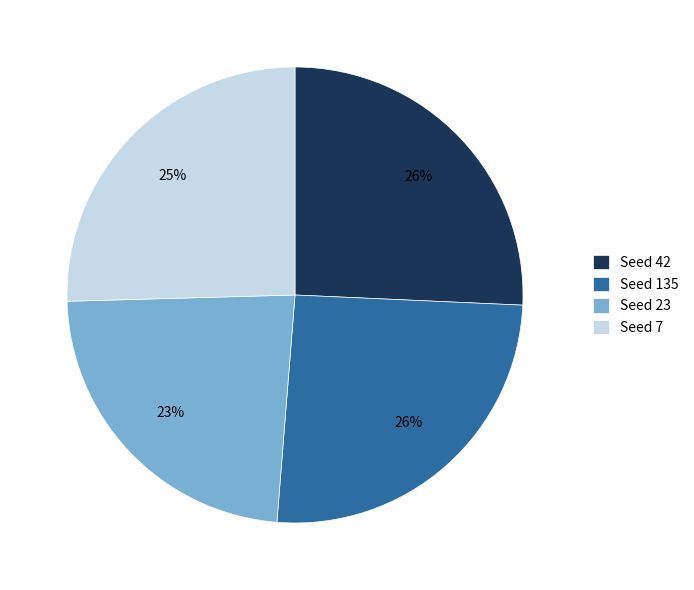

Is Seed 42 the majority of the pie?

No